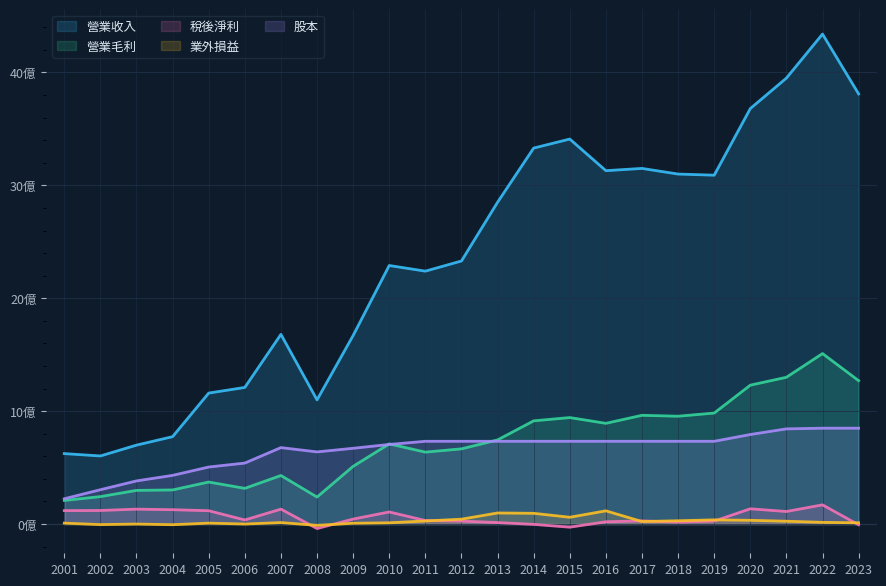

At which label does 股本 reach its peak?

2022